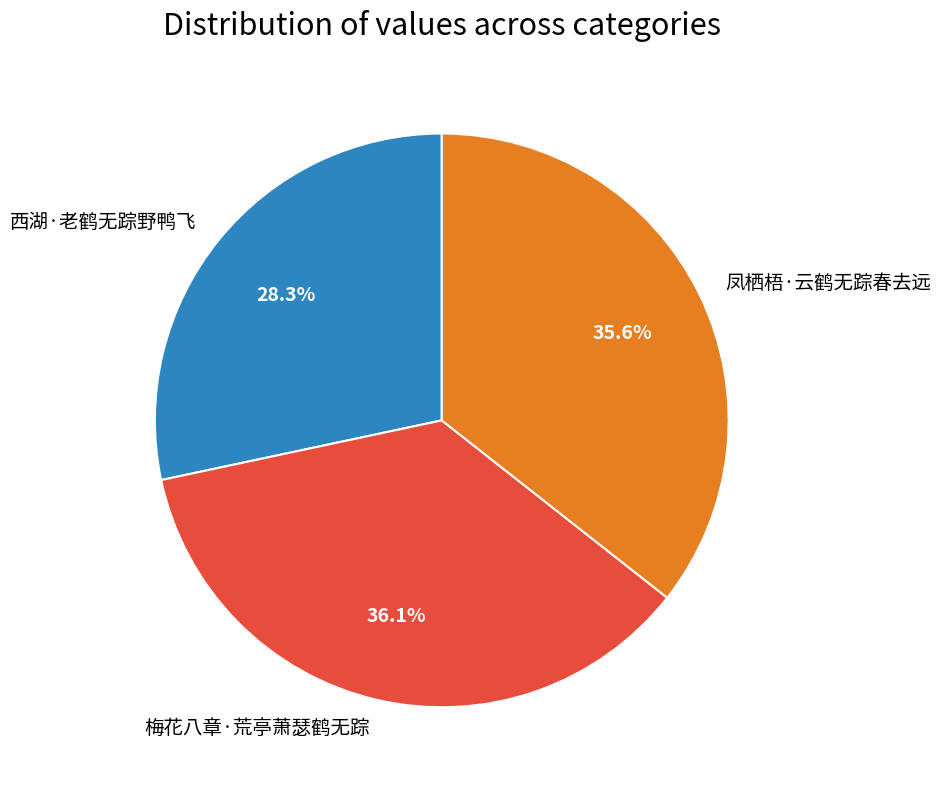

To the nearest percent, what is the difference between the largest and smallest slice percentages?

8%